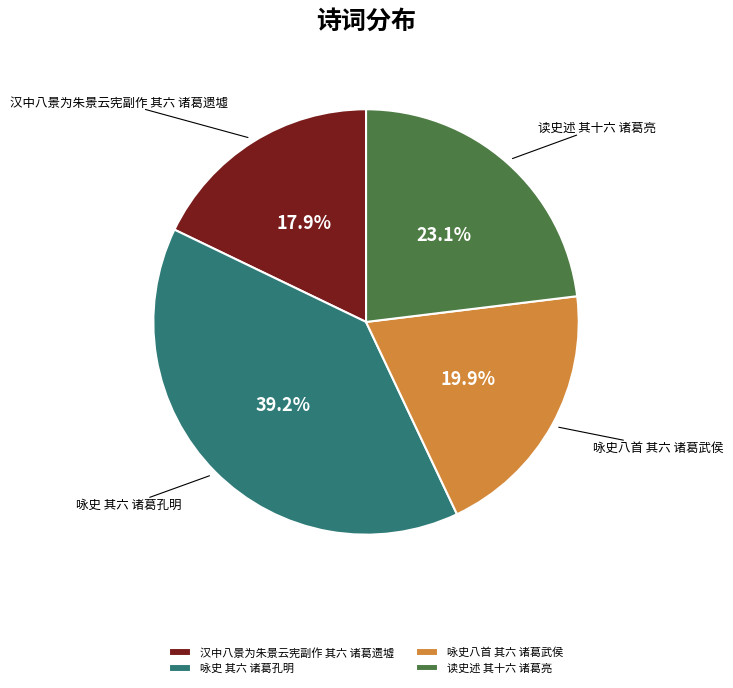

Is it true that 读史述 其十六 诸葛亮 is 35% of the pie?

False